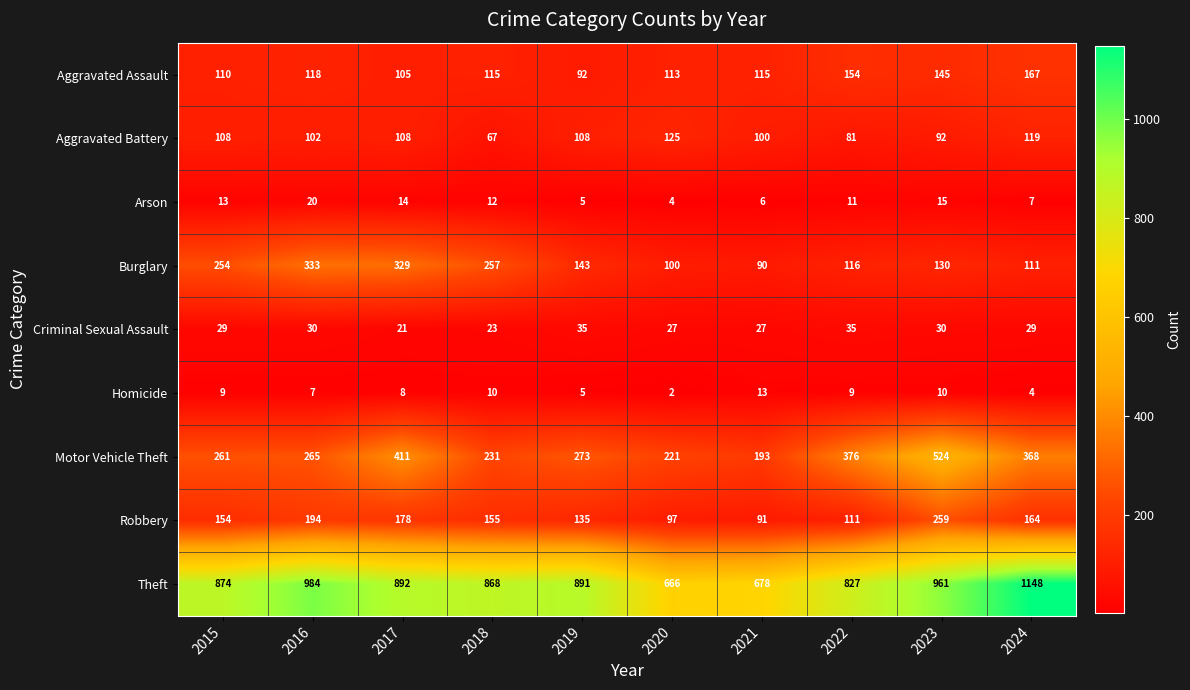

At which category is the sum across all series the highest?

2023